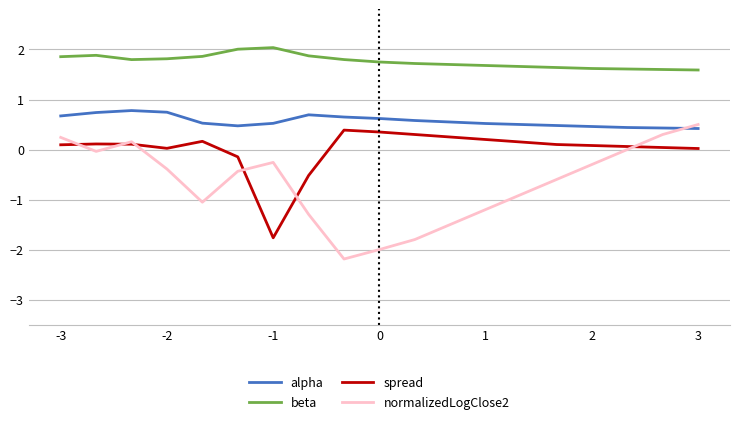

True or false: alpha and spread intersect in this chart.

False